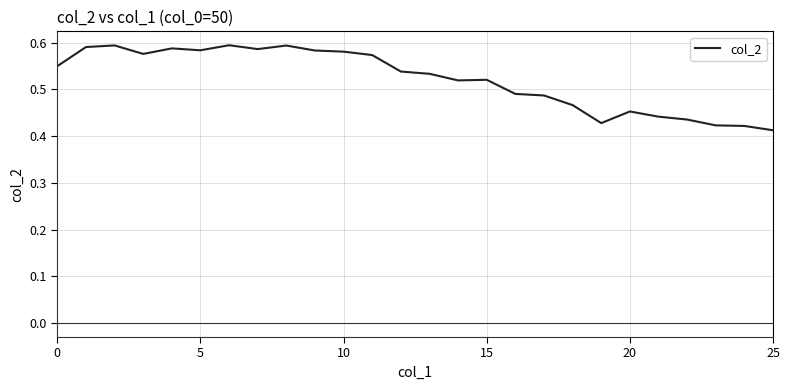

How many lines are shown in the chart?

1